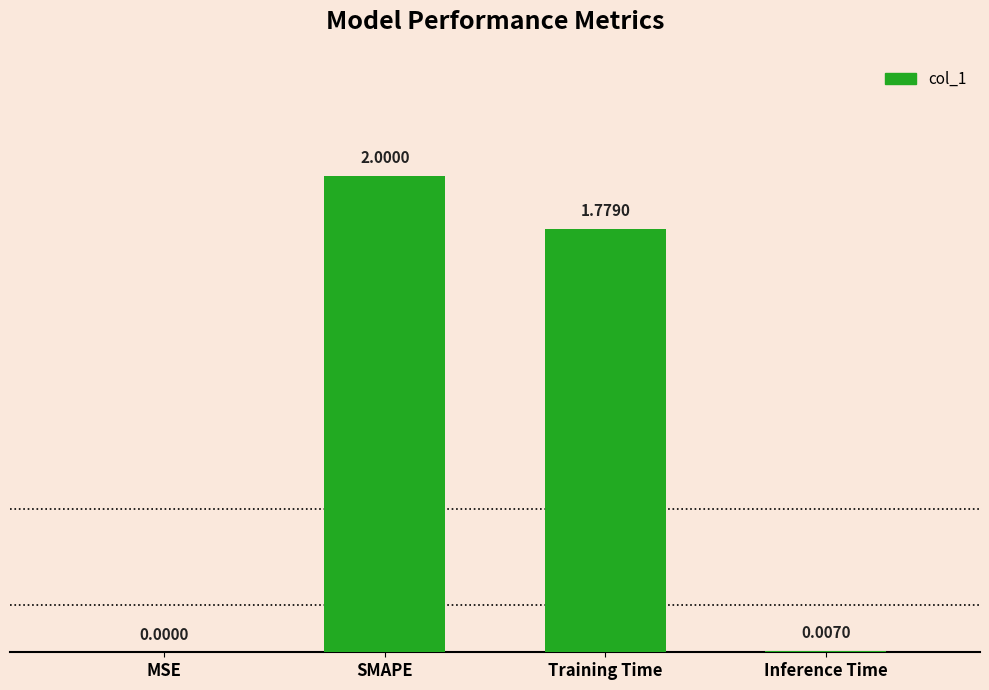

Where does the data first go above 1?

SMAPE